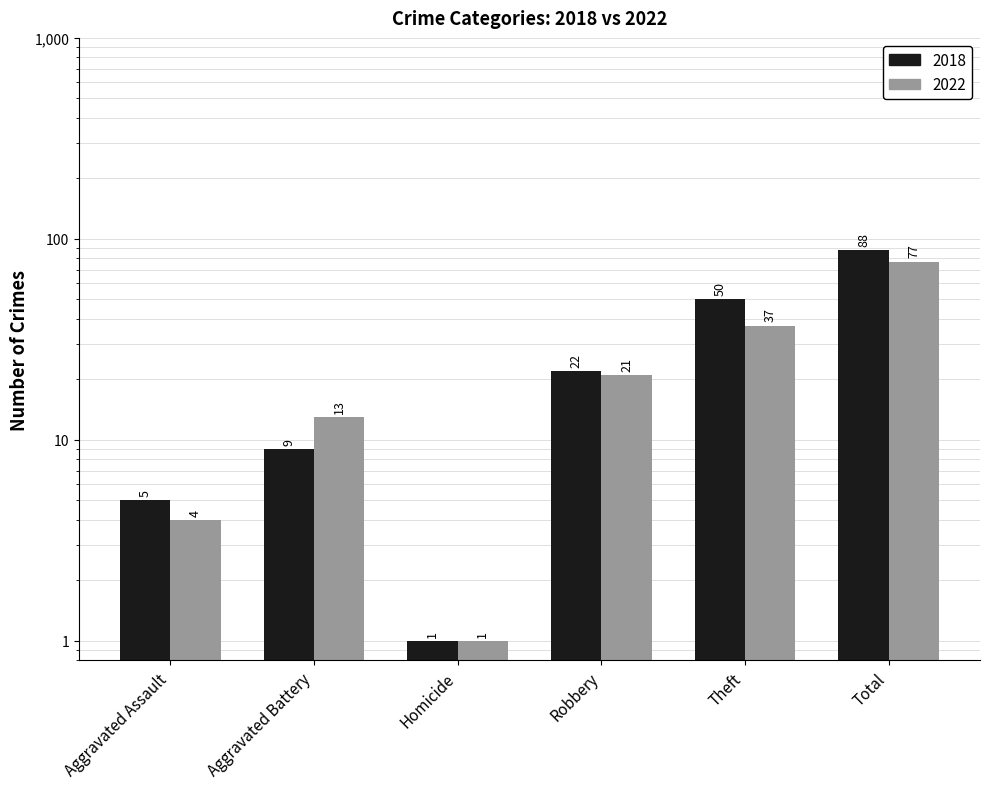

The 2018 series shows 22 at Robbery. True or false?

True